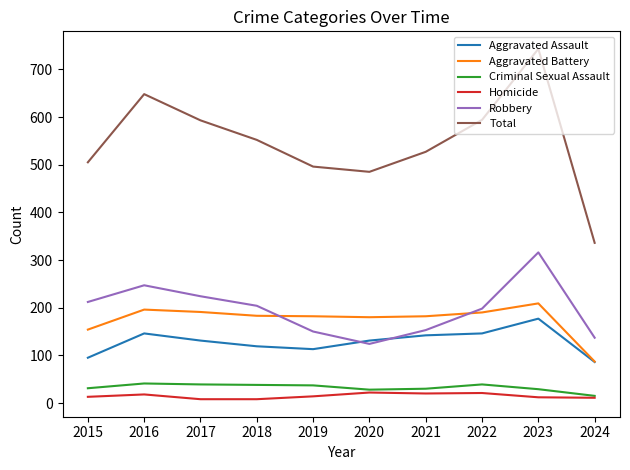

Is the value of Robbery at 2015 greater than the value of Criminal Sexual Assault at 2021?

Yes